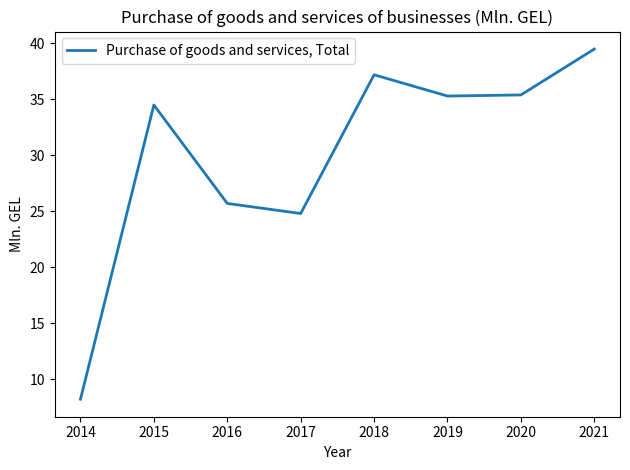

The value at 2015 is 34.5. True or false?

True